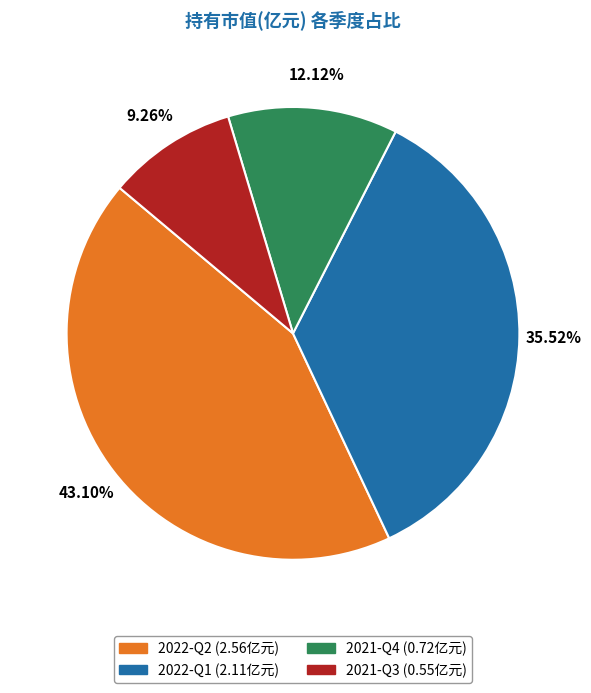

The 2021-Q3 slice represents 9% of the pie. True or false?

True